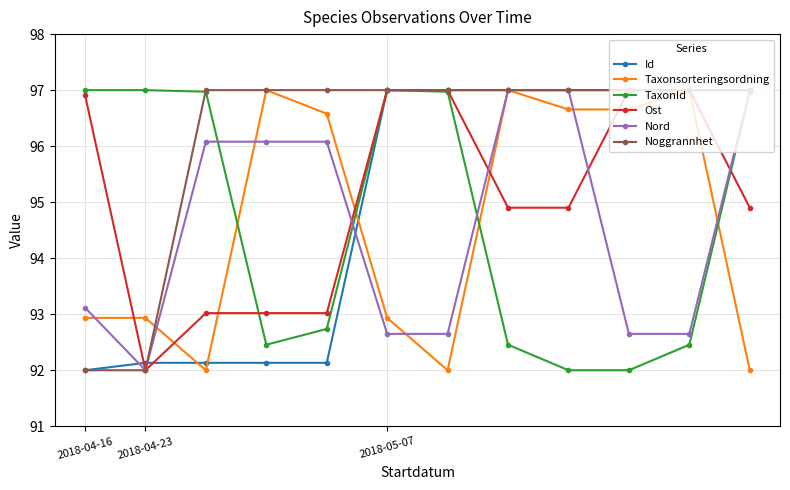

What is the value of the Nord point at the 3rd from the left?

96.1